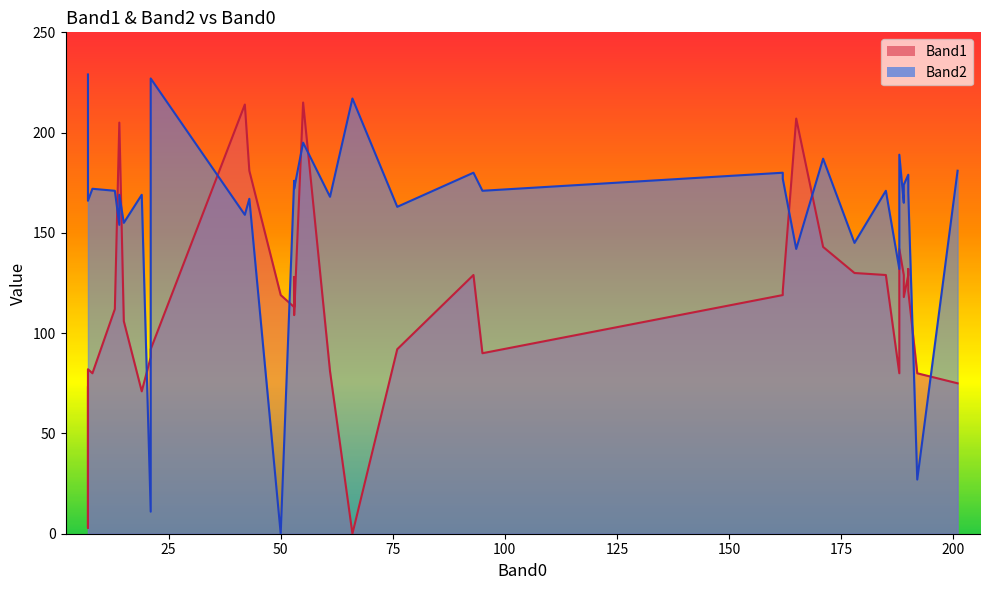

The value of Band1 at 66 is 135. True or false?

False